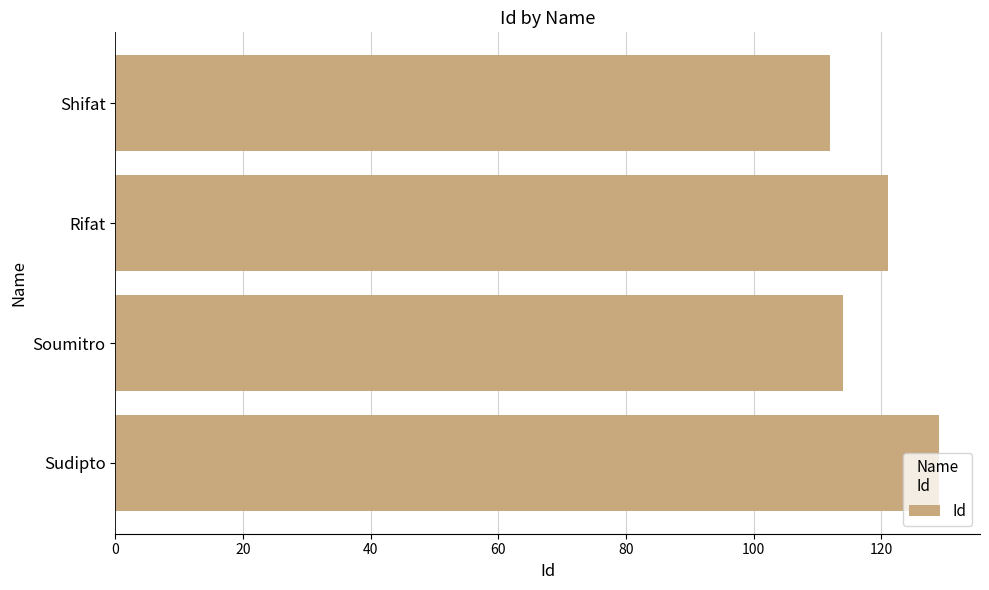

Is it true that the value at Soumitro is 172?

False